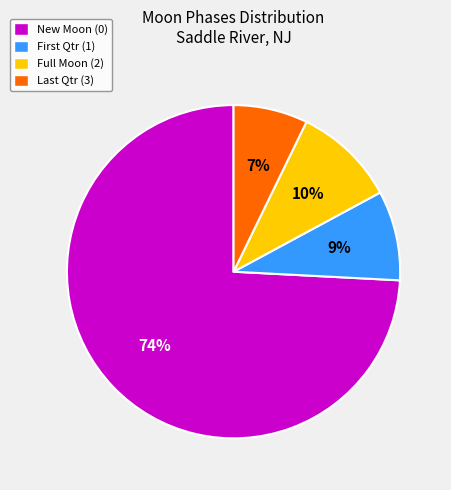

How many slices are in this pie chart?

4